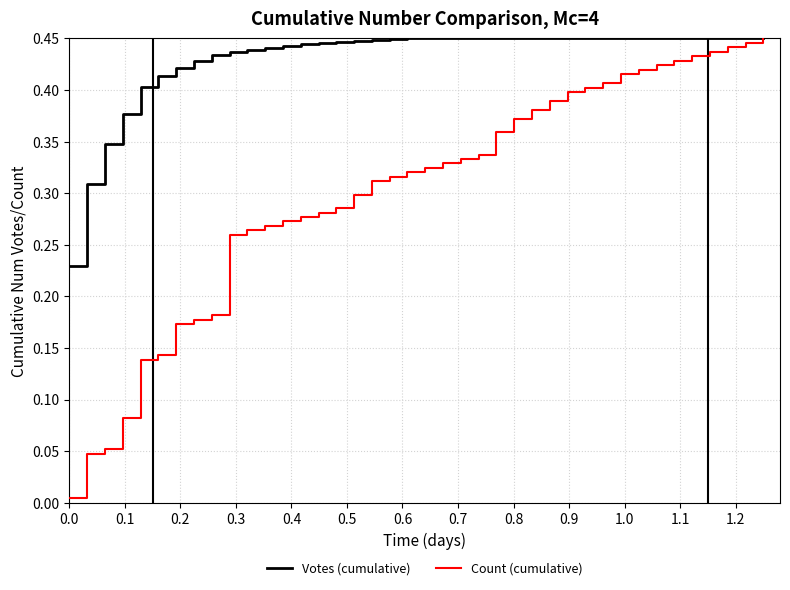

Which series has the largest total across all categories?

Votes (cumulative)